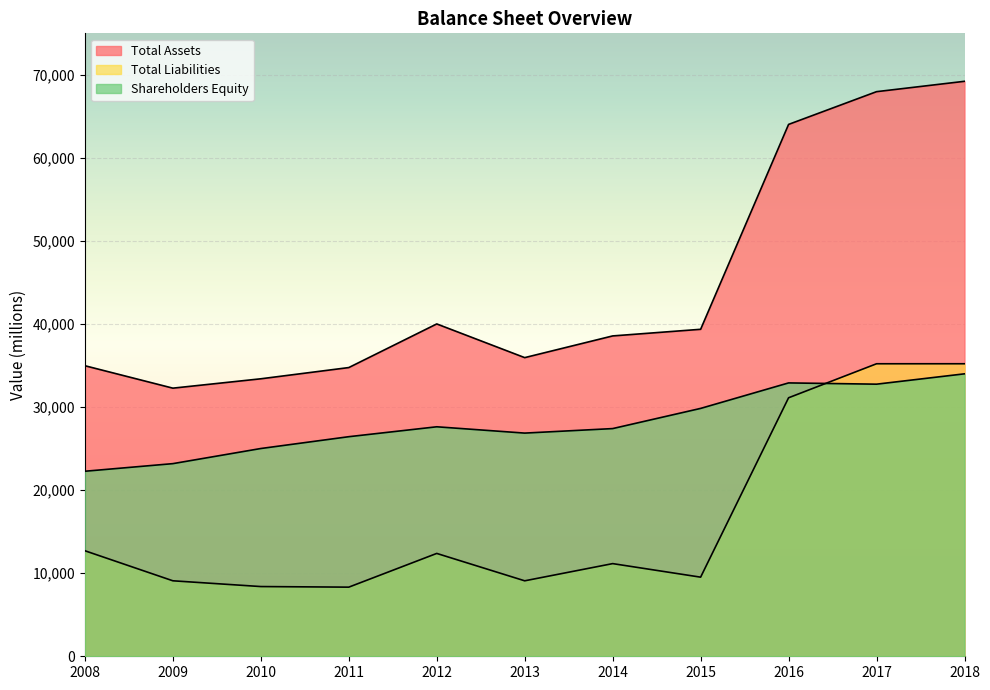

How many lines are shown in the chart?

3